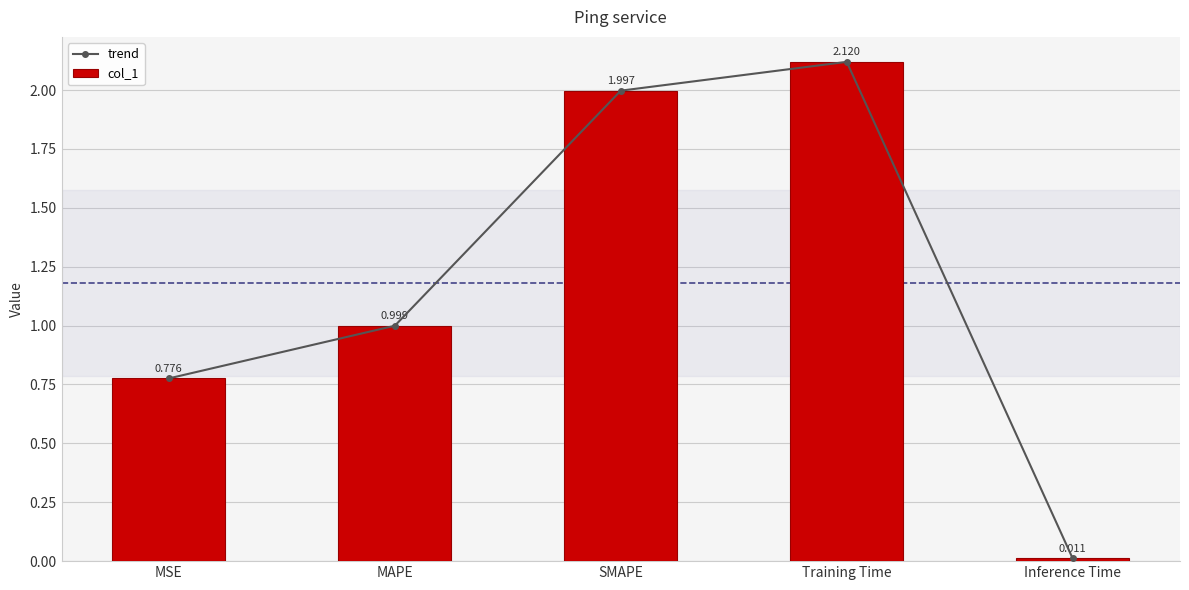

True or false: trend has a value of 2.1 at Training Time.

True